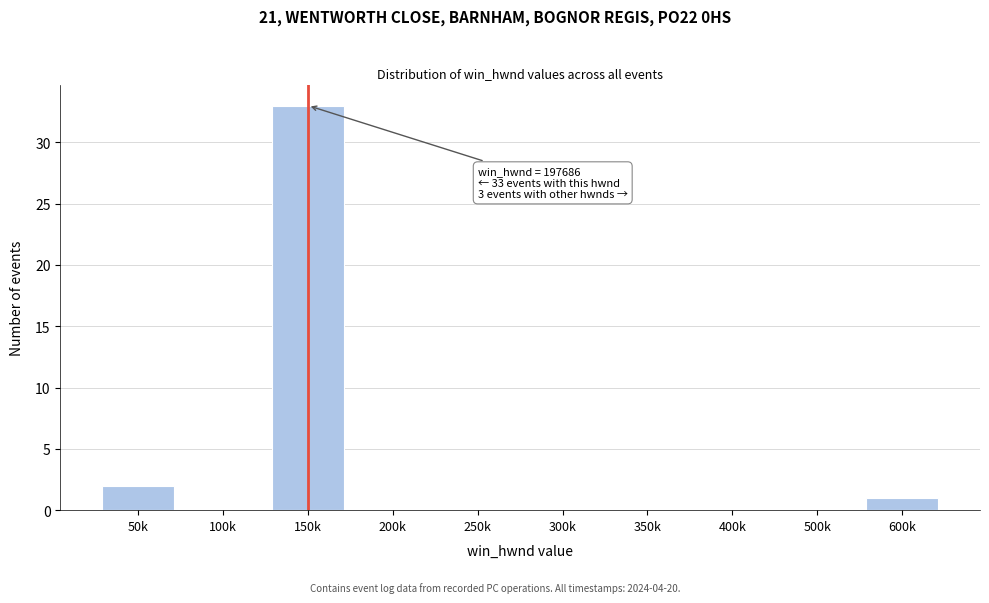

Reading left to right, extract all data points from this chart.

50k=2	100k=0	150k=33	200k=0	250k=0	300k=0	350k=0	400k=0	500k=0	600k=1